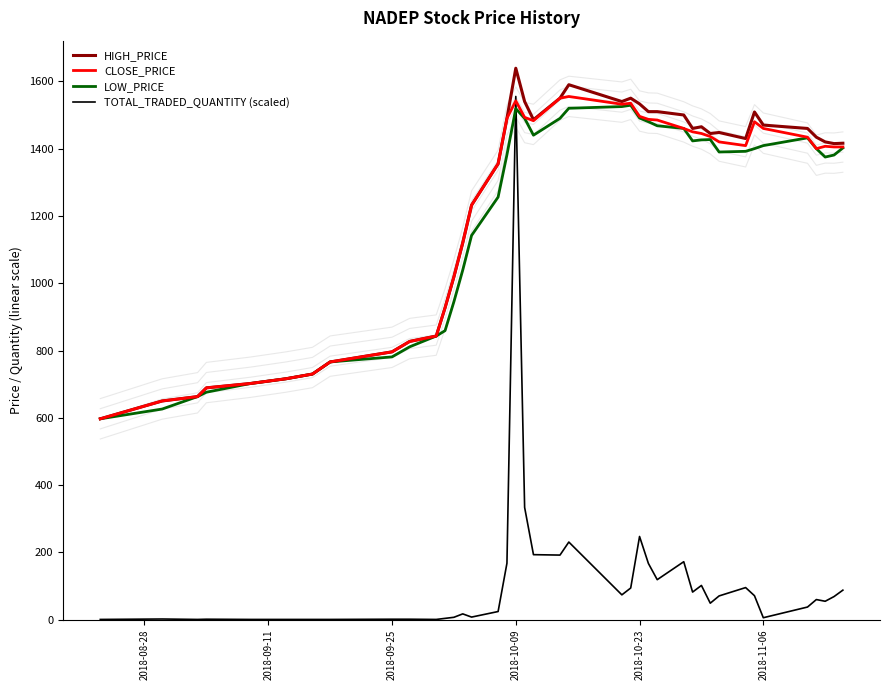

After their last crossing, which series has the higher values: TOTAL_TRADED_QUANTITY (scaled) or LOW_PRICE?

LOW_PRICE